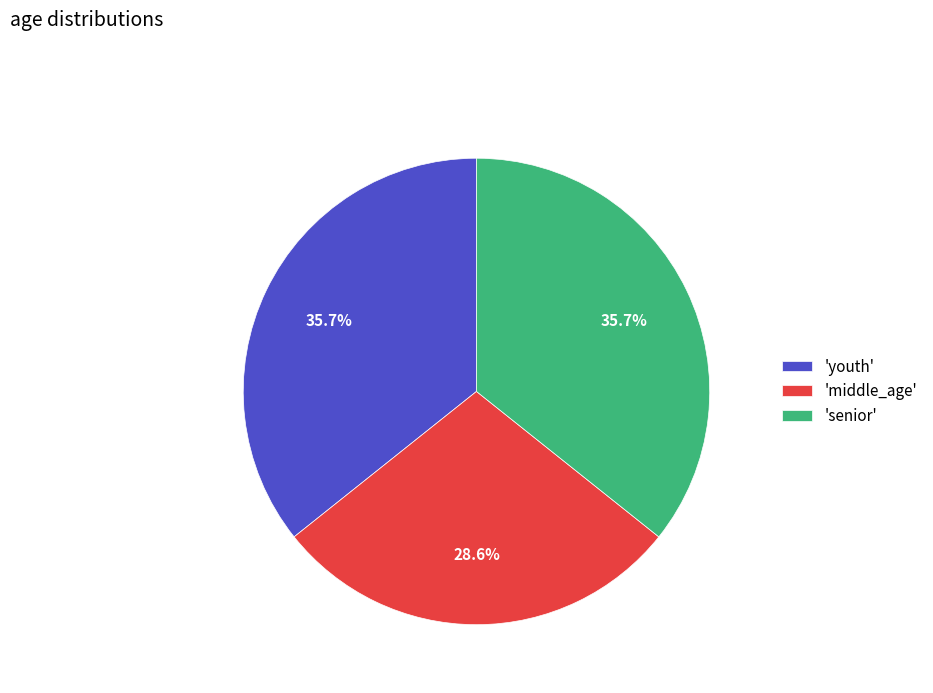

Between 'senior' and 'middle_age', which is larger?

'senior'